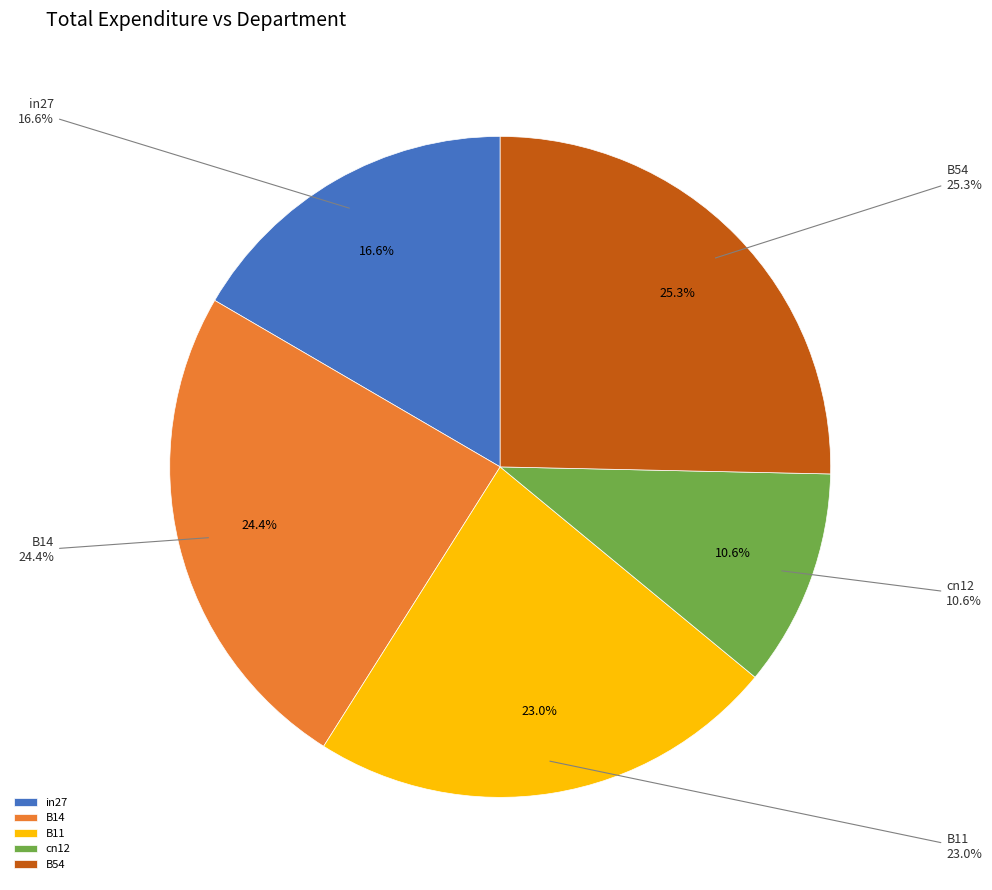

What percentage is the cn12 slice, to the nearest percent?

11%